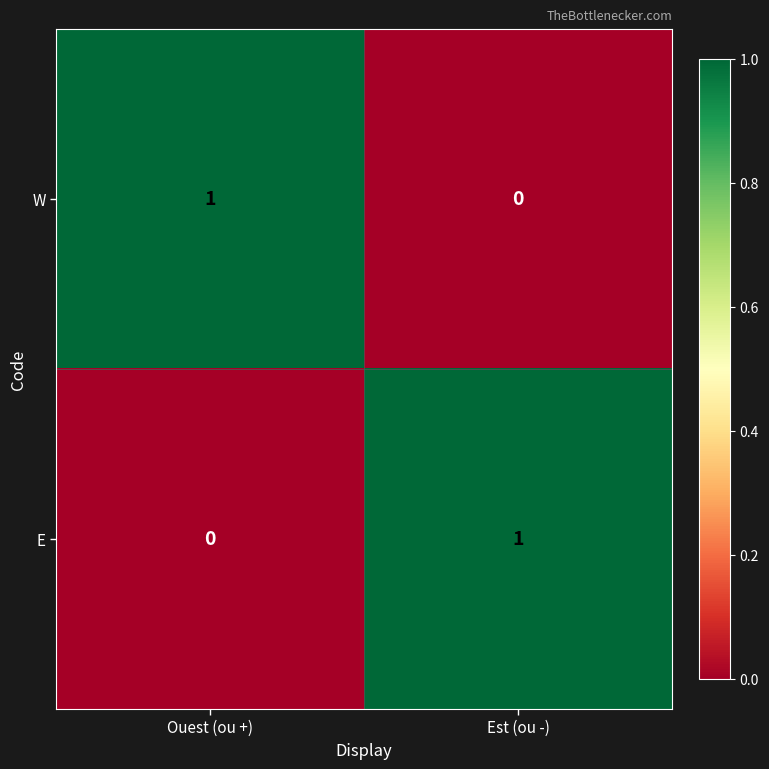

Rank the series at Ouest (ou +) from highest to lowest value.

W, E